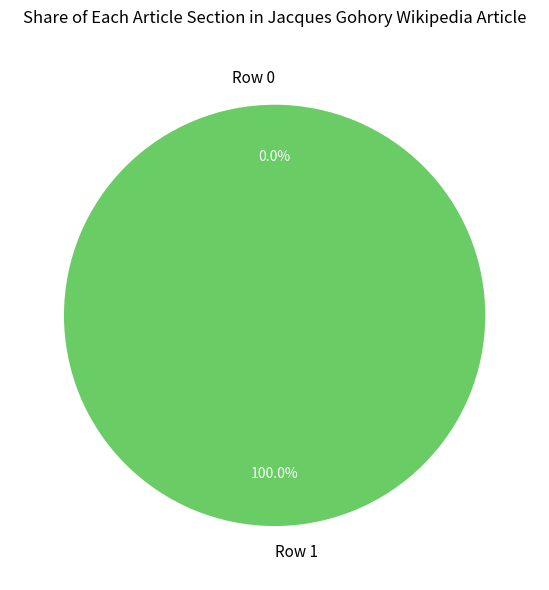

What is the smallest slice in the pie chart?

Row 0